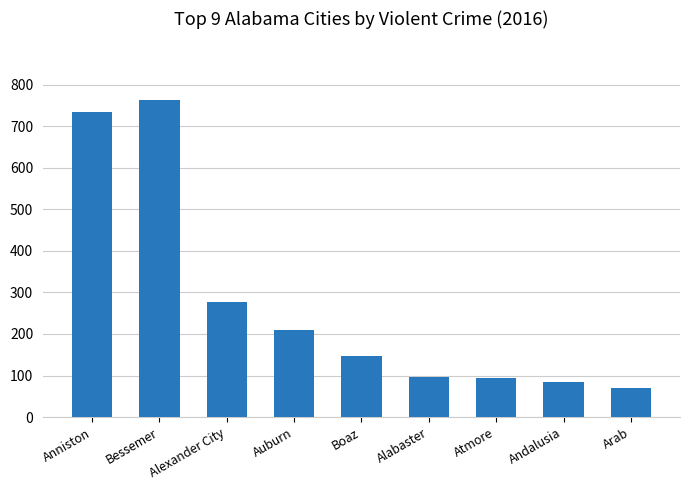

What is the difference between the maximum and second lowest values?

679